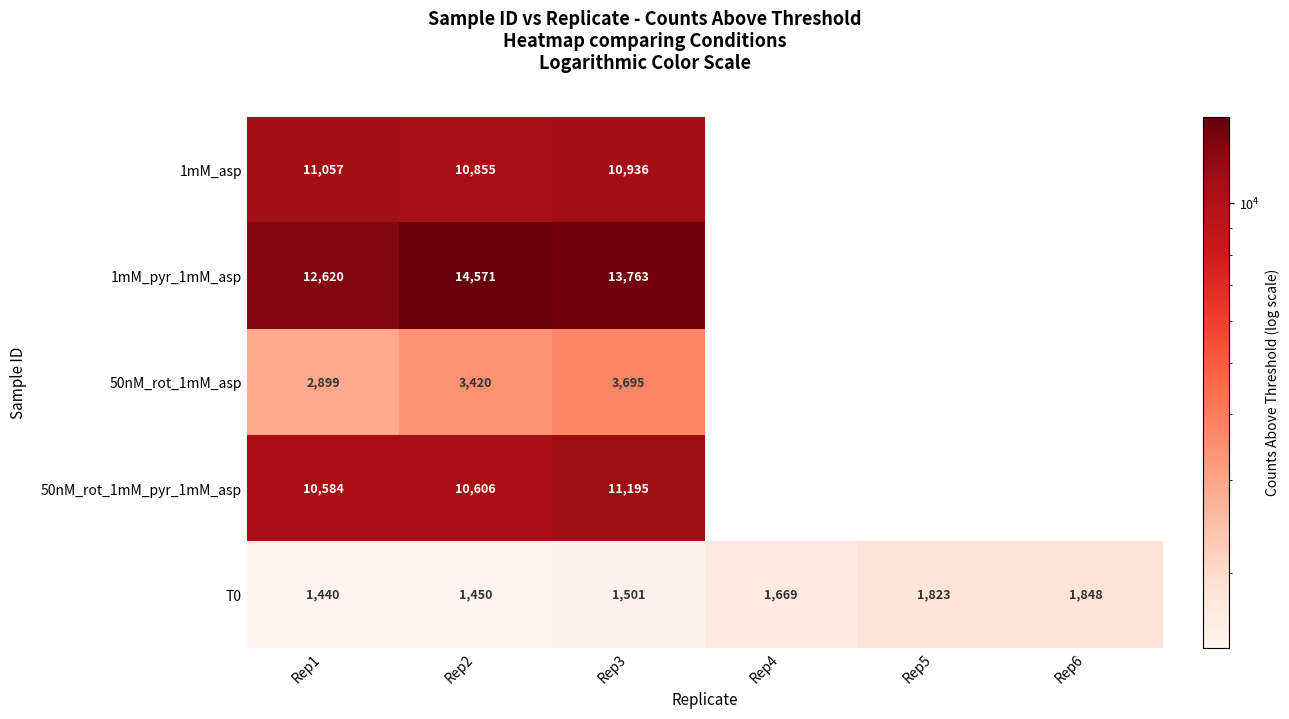

At which label is T0 closest to 1644?

Rep4